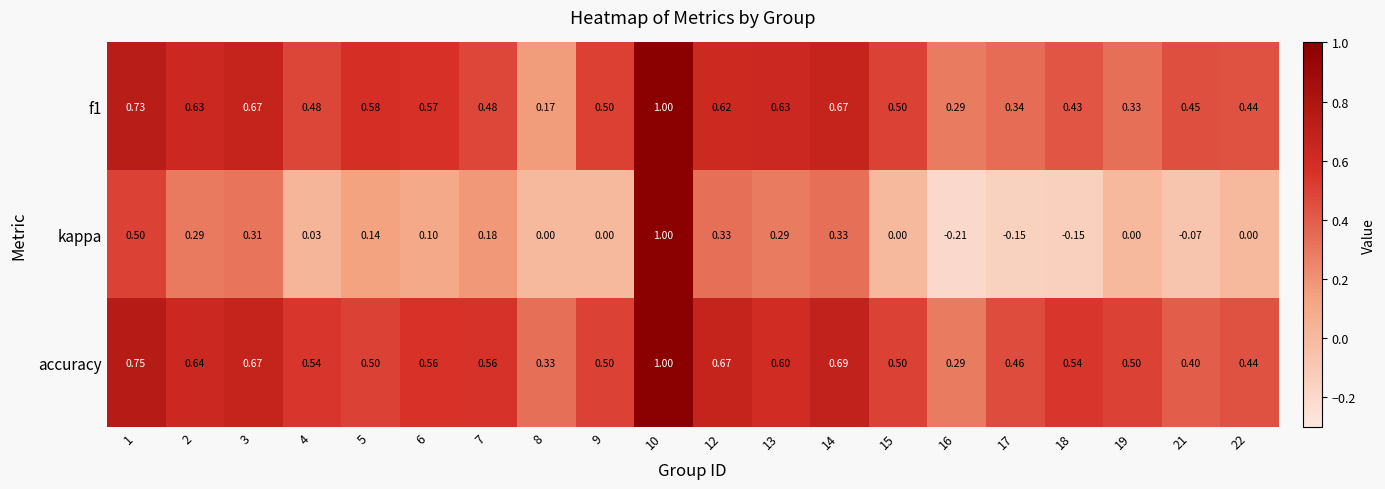

Between 4 and 14, which series saw the biggest shift?

kappa